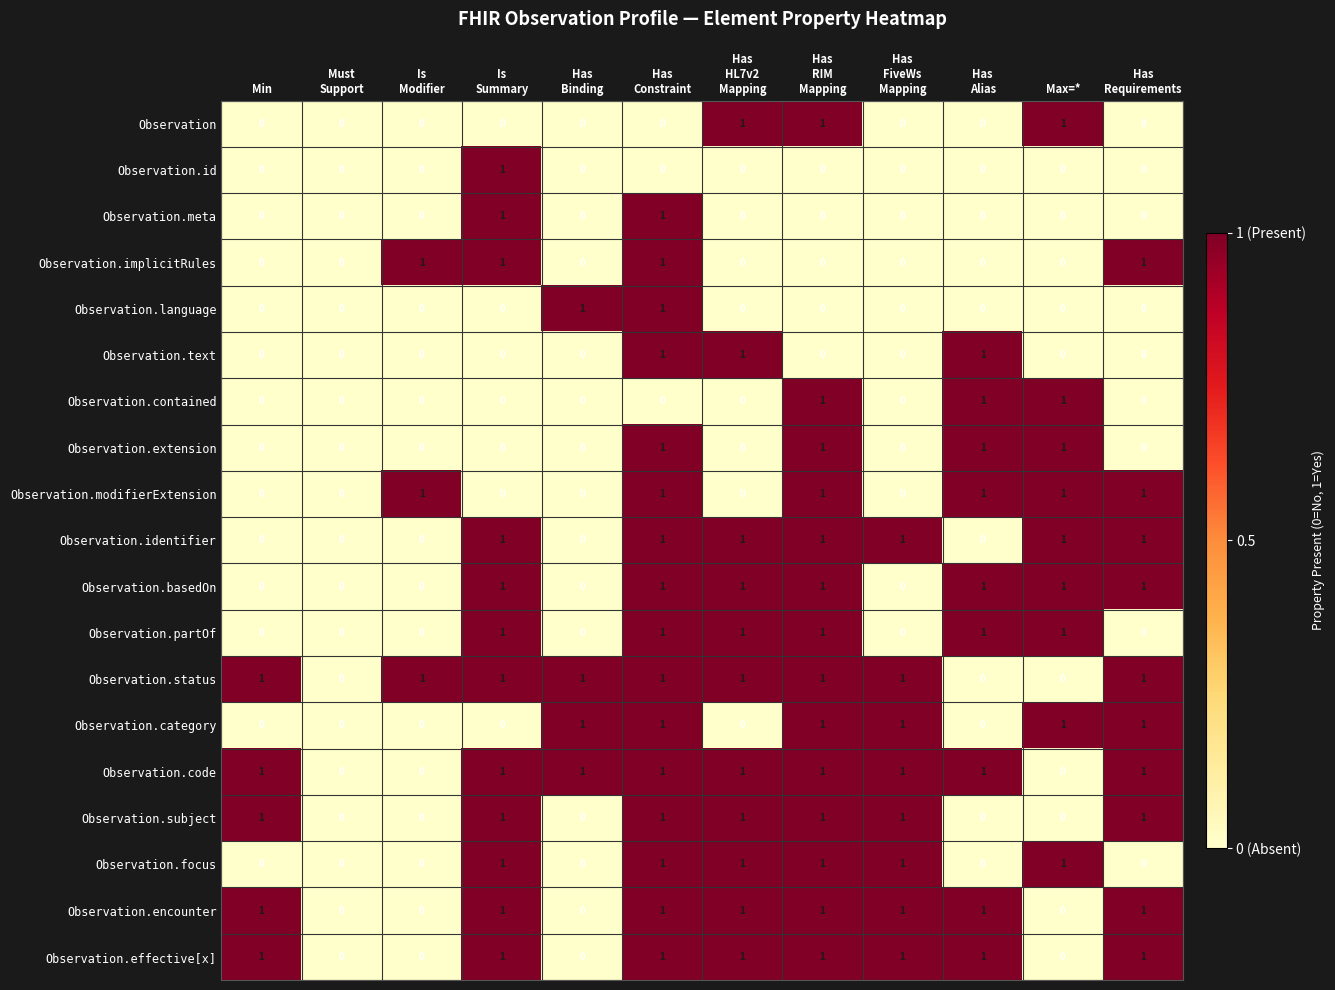

How many Observation.focus values are between 0 and 1?

12